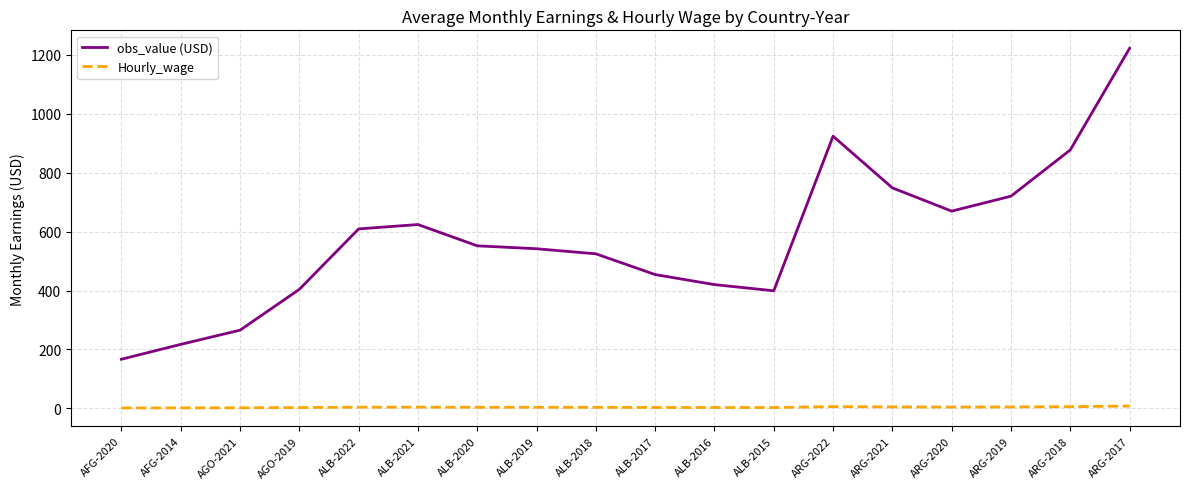

What is the sum of the Hourly_wage values at ALB-2018 and ALB-2016?

5.9